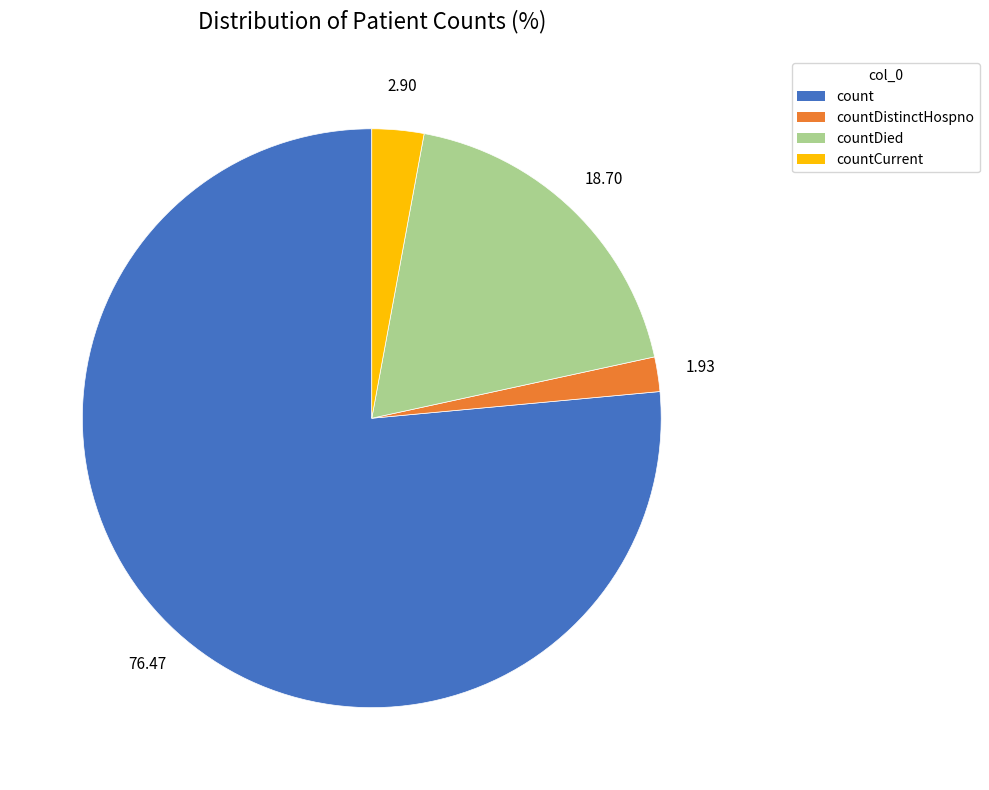

Is there any slice that represents more than half of the pie?

Yes